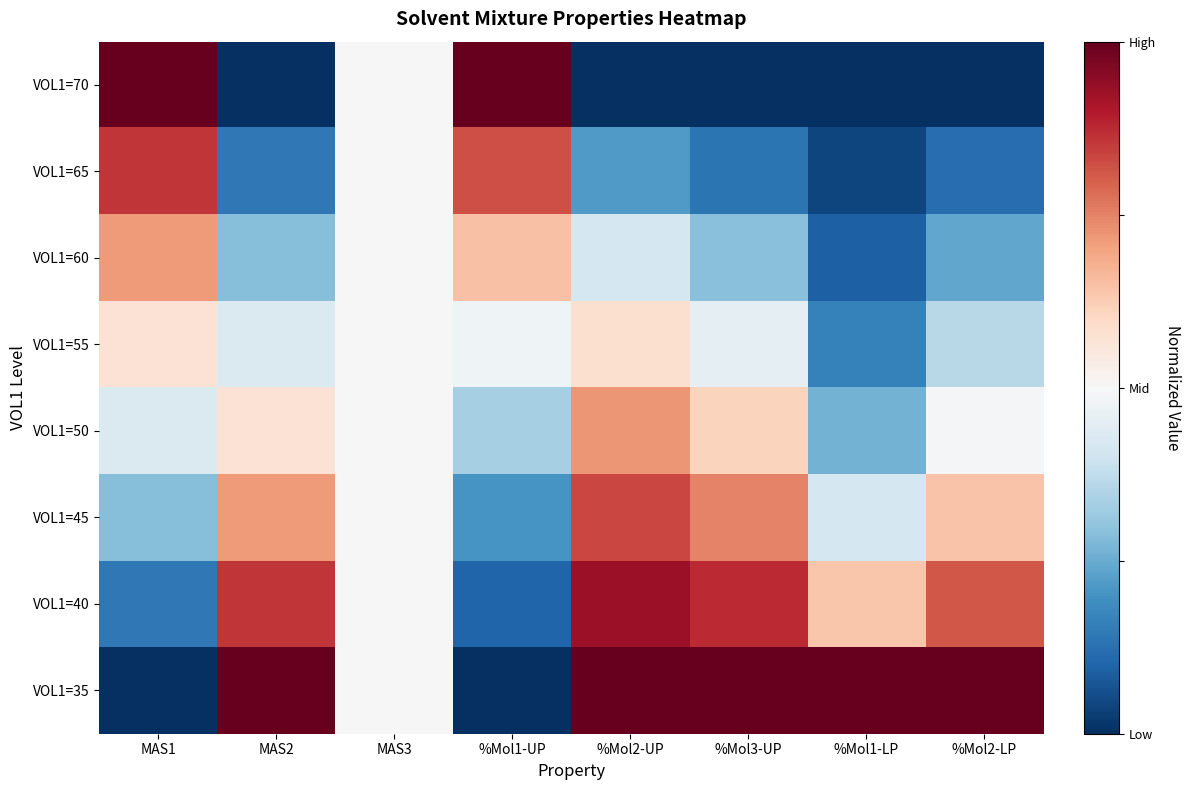

What is the maximum value shown in the chart?

1.0